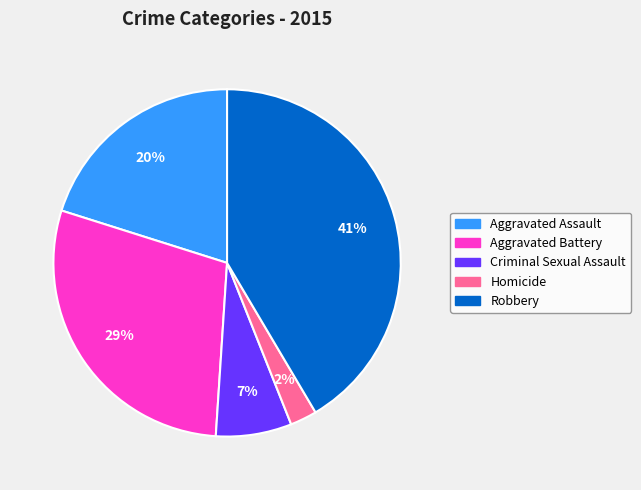

Is the sum of Aggravated Assault and Aggravated Battery greater than half?

No